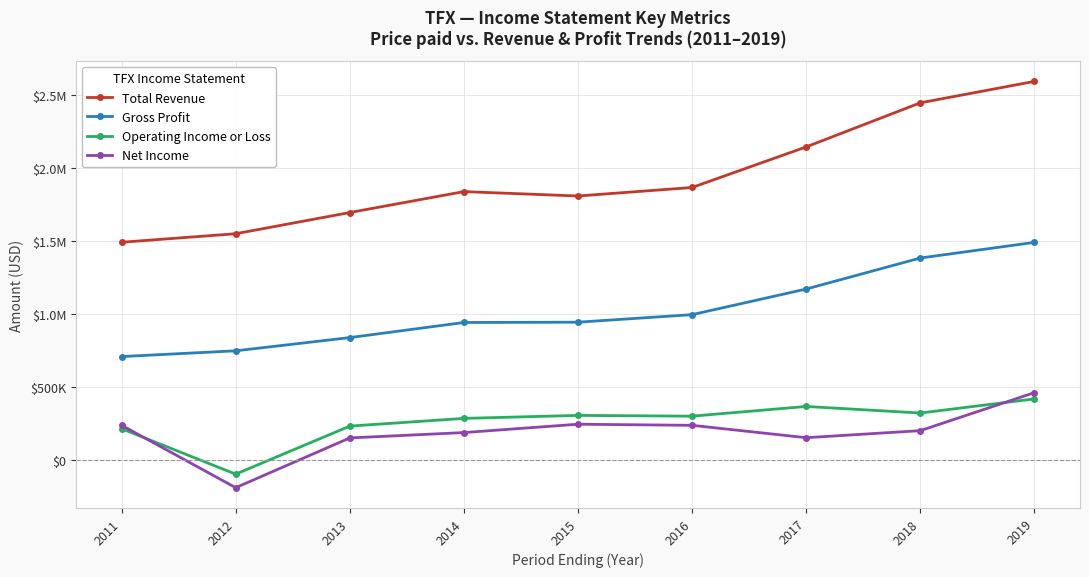

What is the value of the Total Revenue point at the 3rd from the left?

1696300